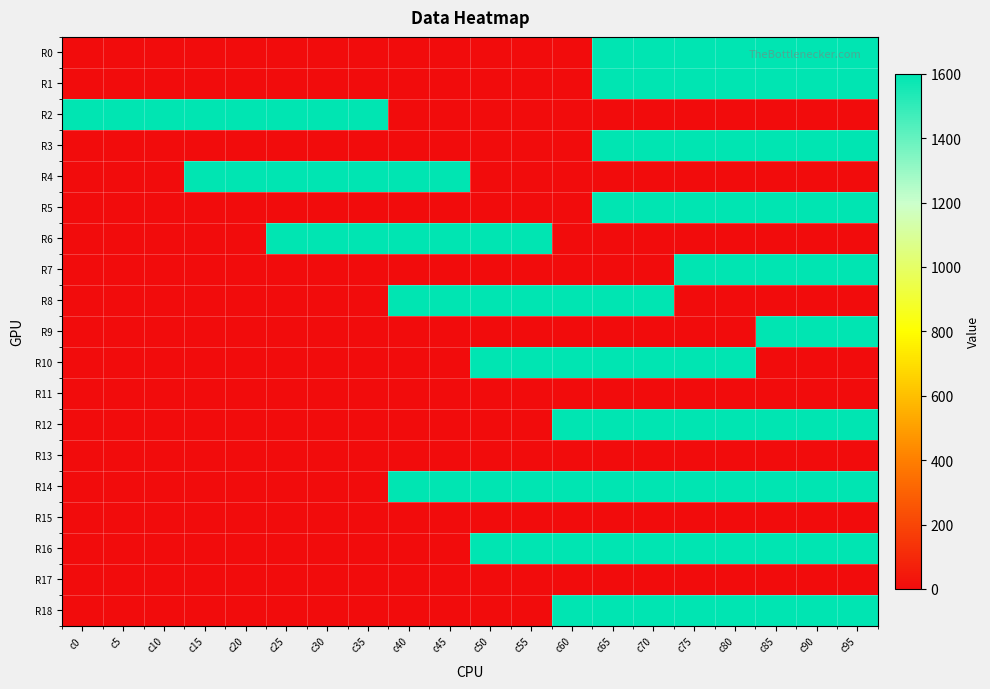

Reading left to right, extract all data points from this chart.

R0: c0=0	c5=0	c10=0	c15=0	c20=0	c25=0	c30=0	c35=0	c40=0	c45=0	c50=0	c55=0	c60=0	c65=1600	c70=1600	c75=1600	c80=1600	c85=1600	c90=1600	c95=1600
R1: c0=0	c5=0	c10=0	c15=0	c20=0	c25=0	c30=0	c35=0	c40=0	c45=0	c50=0	c55=0	c60=0	c65=1600	c70=1600	c75=1600	c80=1600	c85=1600	c90=1600	c95=1600
R2: c0=1600	c5=1600	c10=1600	c15=1600	c20=1600	c25=1600	c30=1600	c35=1600	c40=0	c45=0	c50=0	c55=0	c60=0	c65=0	c70=0	c75=0	c80=0	c85=0	c90=0	c95=0
R3: c0=0	c5=0	c10=0	c15=0	c20=0	c25=0	c30=0	c35=0	c40=0	c45=0	c50=0	c55=0	c60=0	c65=1600	c70=1600	c75=1600	c80=1600	c85=1600	c90=1600	c95=1600
R4: c0=0	c5=0	c10=0	c15=1600	c20=1600	c25=1600	c30=1600	c35=1600	c40=1600	c45=1600	c50=0	c55=0	c60=0	c65=0	c70=0	c75=0	c80=0	c85=0	c90=0	c95=0
R5: c0=0	c5=0	c10=0	c15=0	c20=0	c25=0	c30=0	c35=0	c40=0	c45=0	c50=0	c55=0	c60=0	c65=1600	c70=1600	c75=1600	c80=1600	c85=1600	c90=1600	c95=1600
R6: c0=0	c5=0	c10=0	c15=0	c20=0	c25=1600	c30=1600	c35=1600	c40=1600	c45=1600	c50=1600	c55=1600	c60=0	c65=0	c70=0	c75=0	c80=0	c85=0	c90=0	c95=0
R7: c0=0	c5=0	c10=0	c15=0	c20=0	c25=0	c30=0	c35=0	c40=0	c45=0	c50=0	c55=0	c60=0	c65=0	c70=0	c75=1600	c80=1600	c85=1600	c90=1600	c95=1600
R8: c0=0	c5=0	c10=0	c15=0	c20=0	c25=0	c30=0	c35=0	c40=1600	c45=1600	c50=1600	c55=1600	c60=1600	c65=1600	c70=1600	c75=0	c80=0	c85=0	c90=0	c95=0
R9: c0=0	c5=0	c10=0	c15=0	c20=0	c25=0	c30=0	c35=0	c40=0	c45=0	c50=0	c55=0	c60=0	c65=0	c70=0	c75=0	c80=0	c85=1600	c90=1600	c95=1600
R10: c0=0	c5=0	c10=0	c15=0	c20=0	c25=0	c30=0	c35=0	c40=0	c45=0	c50=1600	c55=1600	c60=1600	c65=1600	c70=1600	c75=1600	c80=1600	c85=0	c90=0	c95=0
R11: c0=0	c5=0	c10=0	c15=0	c20=0	c25=0	c30=0	c35=0	c40=0	c45=0	c50=0	c55=0	c60=0	c65=0	c70=0	c75=0	c80=0	c85=0	c90=0	c95=0
R12: c0=0	c5=0	c10=0	c15=0	c20=0	c25=0	c30=0	c35=0	c40=0	c45=0	c50=0	c55=0	c60=1600	c65=1600	c70=1600	c75=1600	c80=1600	c85=1600	c90=1600	c95=1600
R13: c0=0	c5=0	c10=0	c15=0	c20=0	c25=0	c30=0	c35=0	c40=0	c45=0	c50=0	c55=0	c60=0	c65=0	c70=0	c75=0	c80=0	c85=0	c90=0	c95=0
R14: c0=0	c5=0	c10=0	c15=0	c20=0	c25=0	c30=0	c35=0	c40=1600	c45=1600	c50=1600	c55=1600	c60=1600	c65=1600	c70=1600	c75=1600	c80=1600	c85=1600	c90=1600	c95=1600
R15: c0=0	c5=0	c10=0	c15=0	c20=0	c25=0	c30=0	c35=0	c40=0	c45=0	c50=0	c55=0	c60=0	c65=0	c70=0	c75=0	c80=0	c85=0	c90=0	c95=0
R16: c0=0	c5=0	c10=0	c15=0	c20=0	c25=0	c30=0	c35=0	c40=0	c45=0	c50=1600	c55=1600	c60=1600	c65=1600	c70=1600	c75=1600	c80=1600	c85=1600	c90=1600	c95=1600
R17: c0=0	c5=0	c10=0	c15=0	c20=0	c25=0	c30=0	c35=0	c40=0	c45=0	c50=0	c55=0	c60=0	c65=0	c70=0	c75=0	c80=0	c85=0	c90=0	c95=0
R18: c0=0	c5=0	c10=0	c15=0	c20=0	c25=0	c30=0	c35=0	c40=0	c45=0	c50=0	c55=0	c60=1600	c65=1600	c70=1600	c75=1600	c80=1600	c85=1600	c90=1600	c95=1600